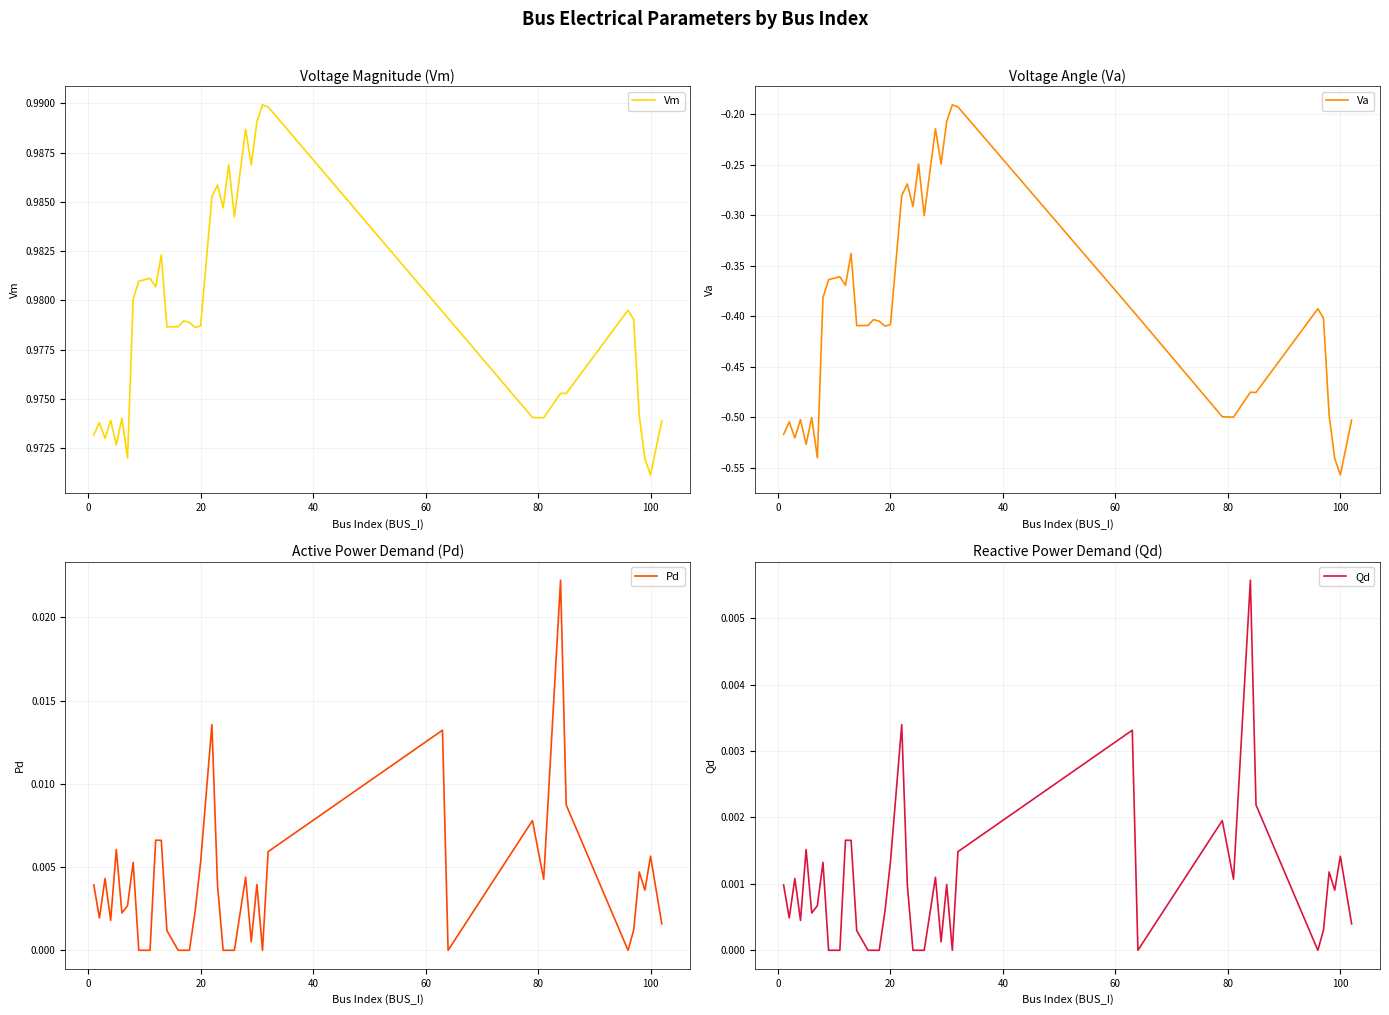

At which label is Vm closest to 0?

100